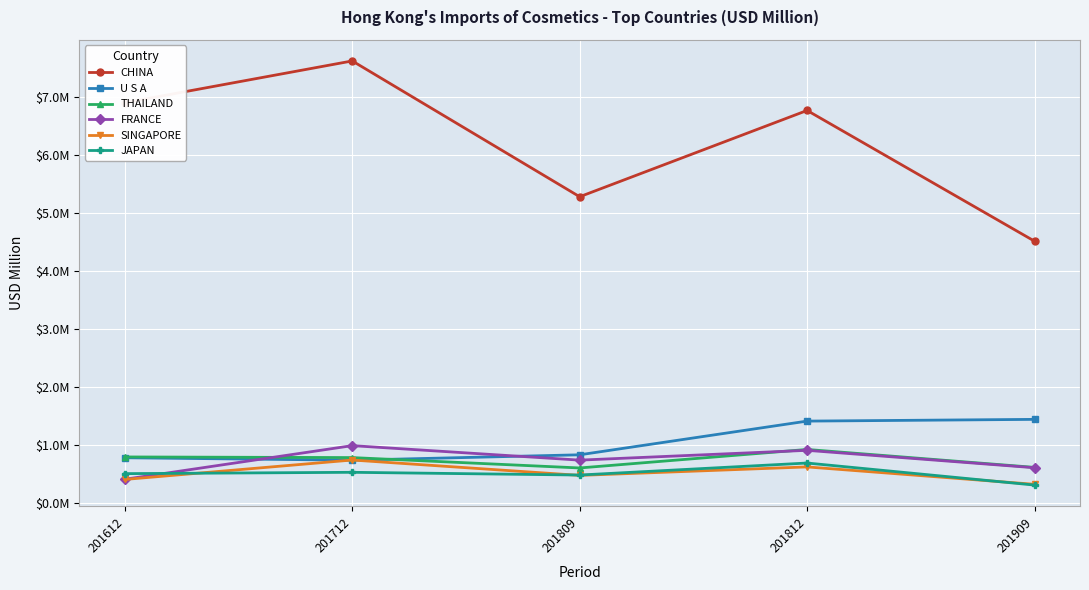

Which series ends up on top after the final intersection of FRANCE and U S A?

U S A